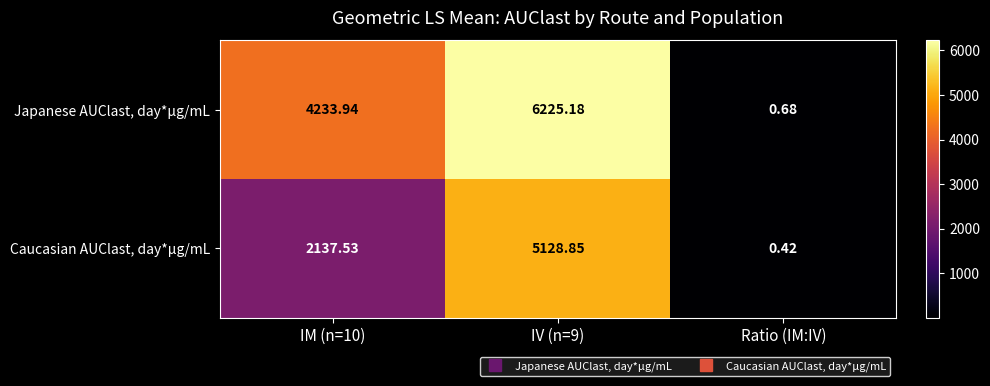

What is the maximum value shown in the chart?

6225.2